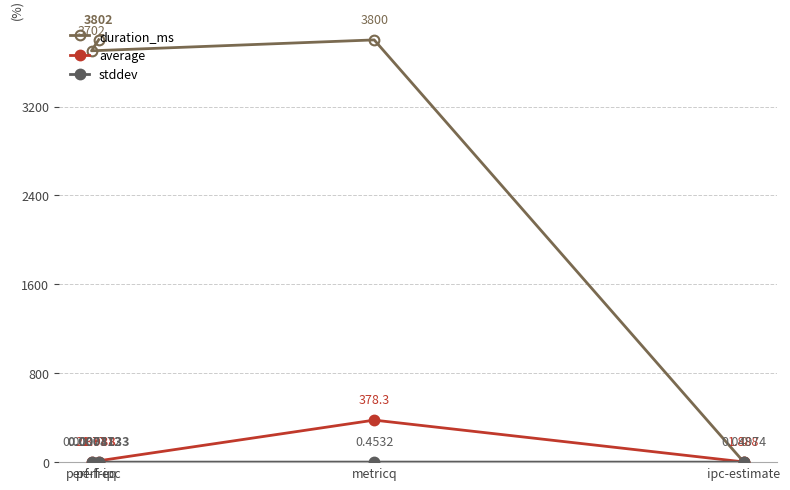

Reading left to right, what are all the values shown in this chart?

duration_ms: ipc-estimate=0.0	metricq=3800.0	perf-freq=3702.0	perf-ipc=3802.0
average: ipc-estimate=1.9	metricq=378.3	perf-freq=2.4	perf-ipc=2.0
stddev: ipc-estimate=0.0	metricq=0.5	perf-freq=0.0	perf-ipc=0.0